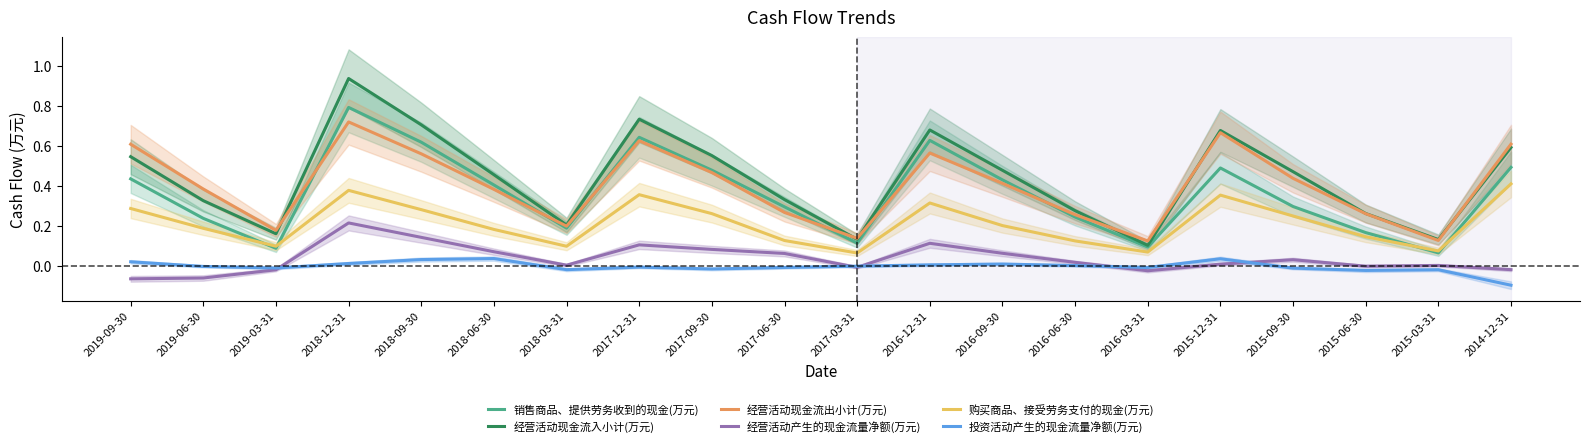

At 2016-12-31, list the series in order from largest to smallest.

经营活动现金流入小计(万元), 销售商品、提供劳务收到的现金(万元), 经营活动现金流出小计(万元), 购买商品、接受劳务支付的现金(万元), 经营活动产生的现金流量净额(万元), 投资活动产生的现金流量净额(万元)